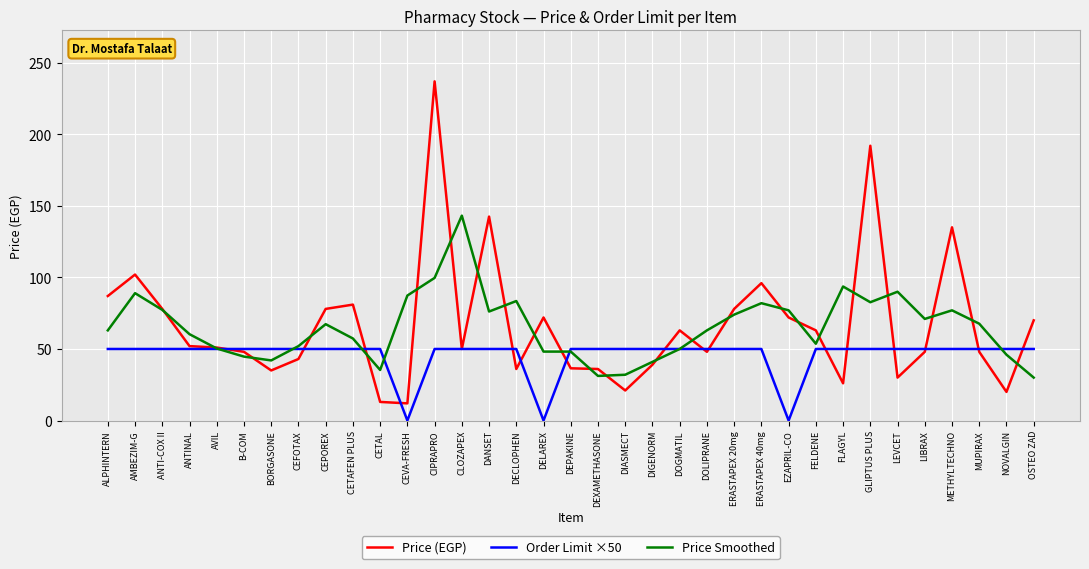

What is the greatest value displayed?

237.0